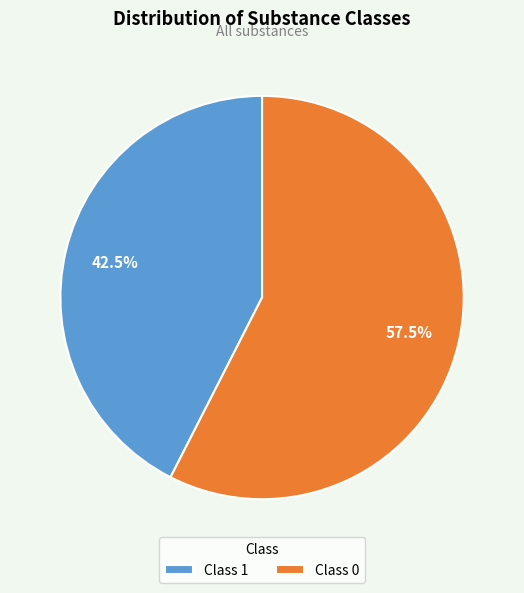

What is the ratio of the value at Class 1 to the value at Class 0?

0.7